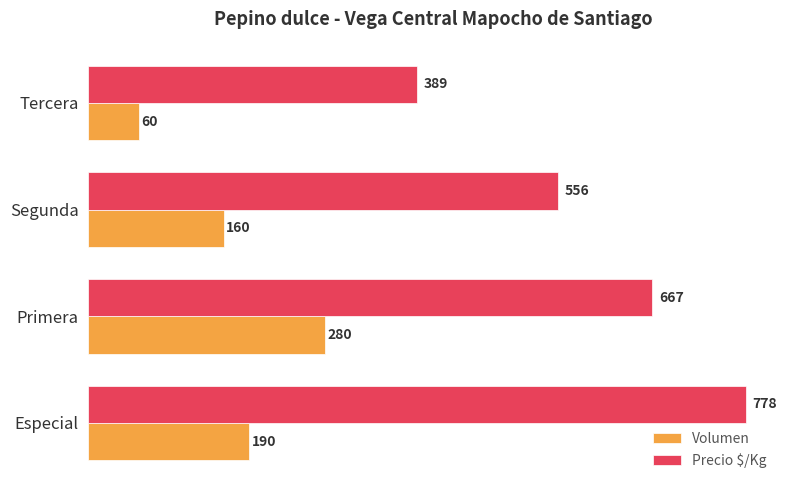

What is the approximate value of Precio $/Kg at Segunda?

556